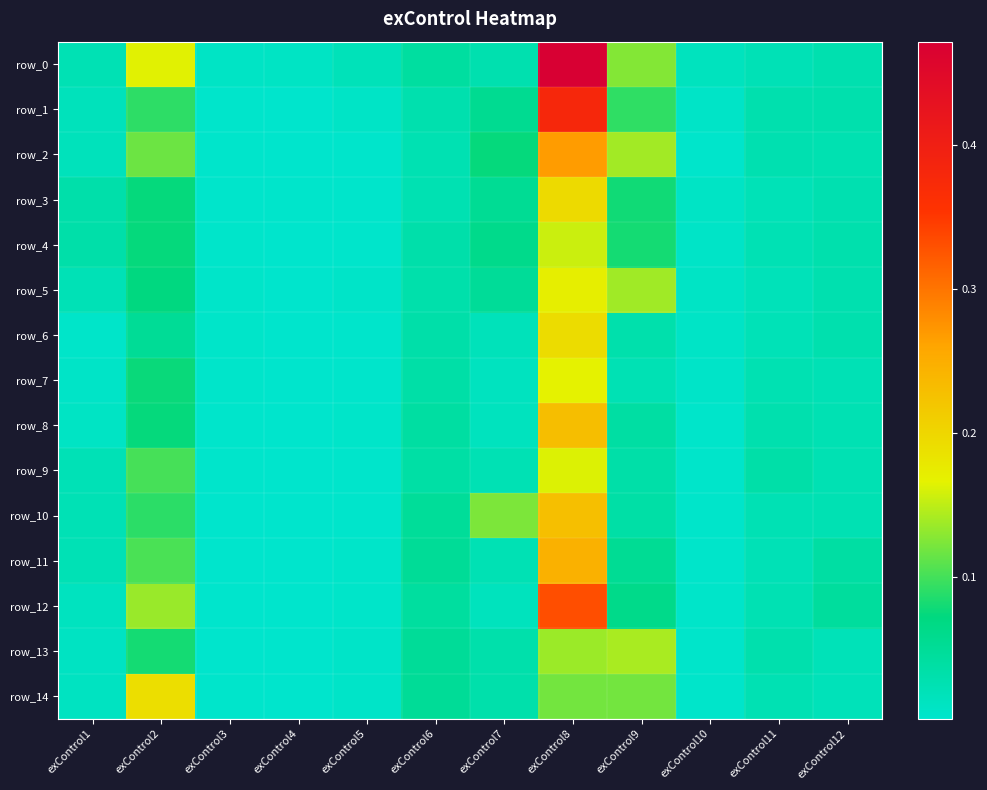

True or false: row_11 has a value of 0.1 at exControl9.

True